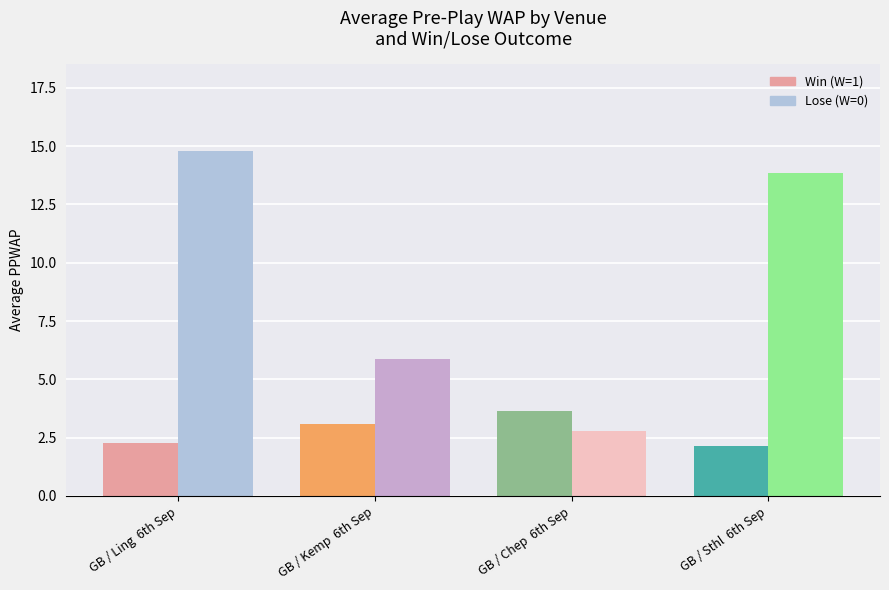

How many groups of bars are there?

4